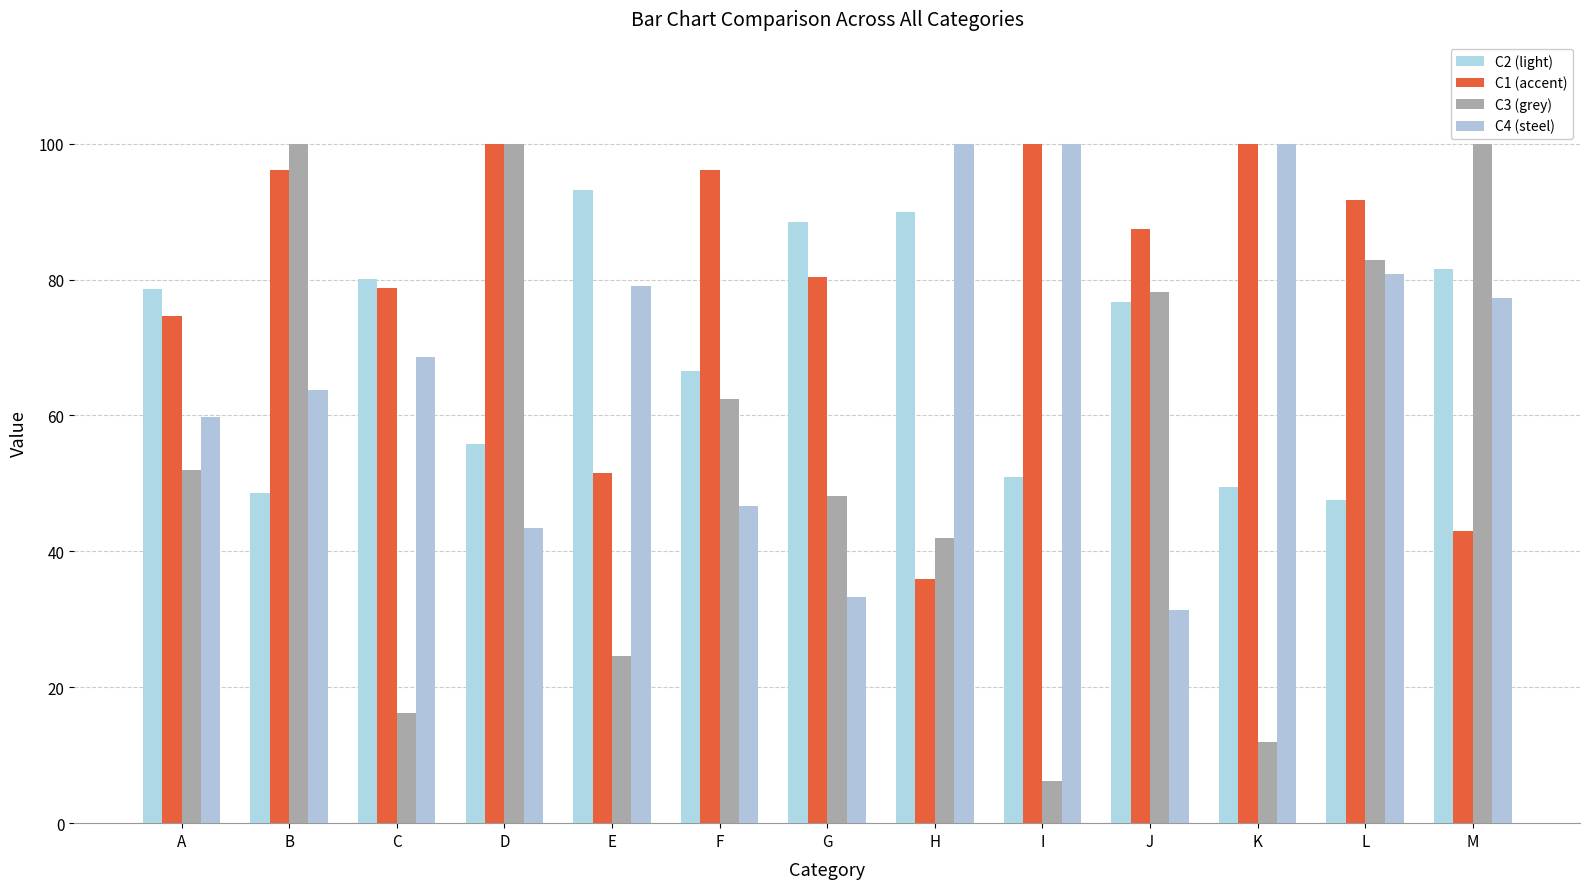

The C1 (accent) series shows 125.0 at C. True or false?

False